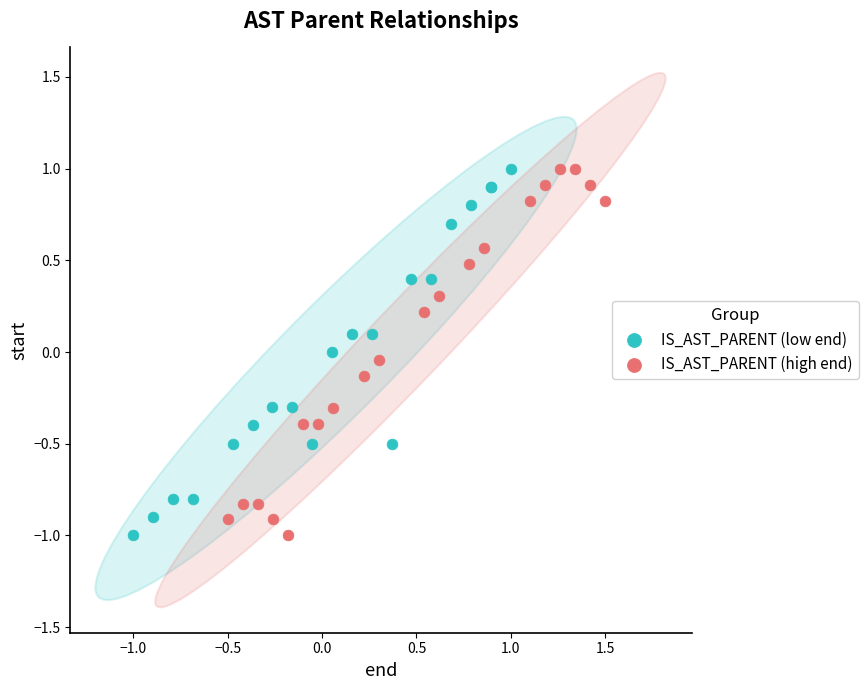

What are all the series names shown in the legend?

IS_AST_PARENT (low end), IS_AST_PARENT (high end)